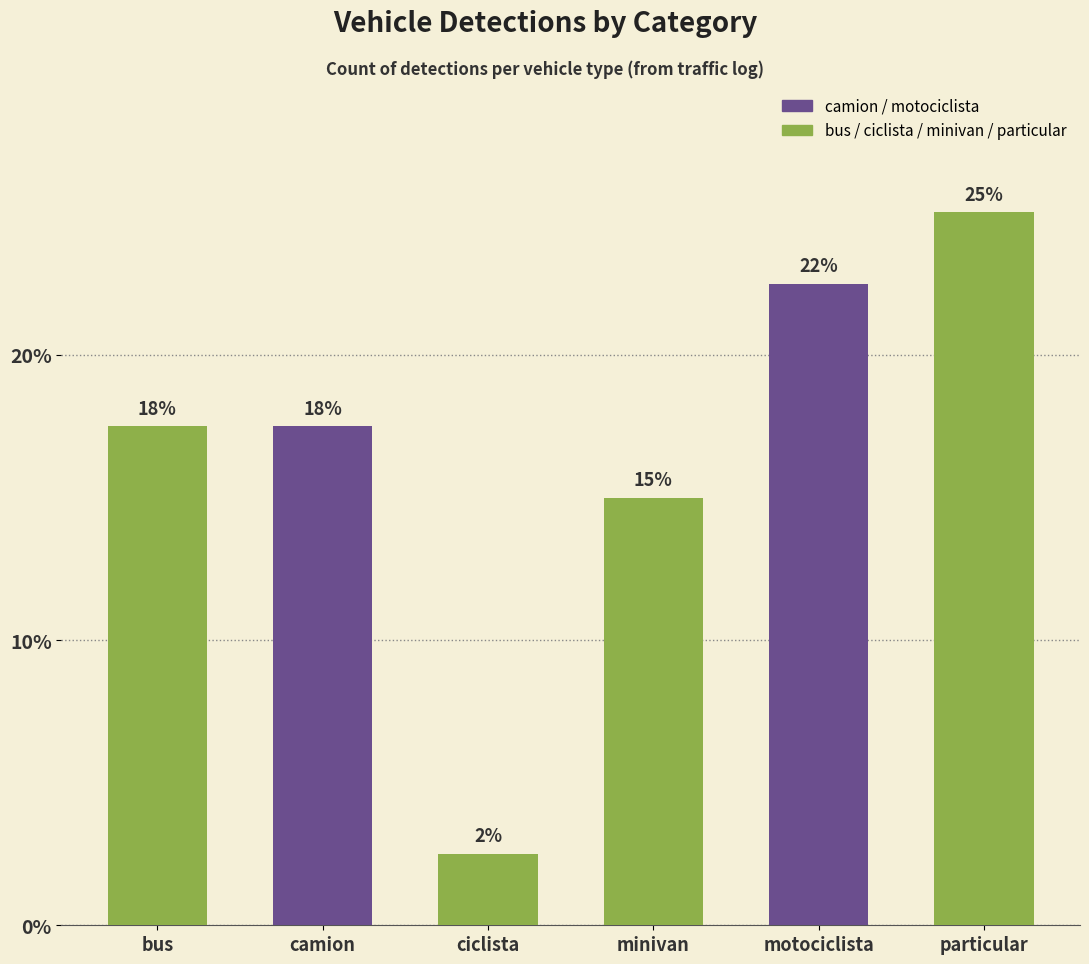

What is the label of the 6th bar from the right?

bus